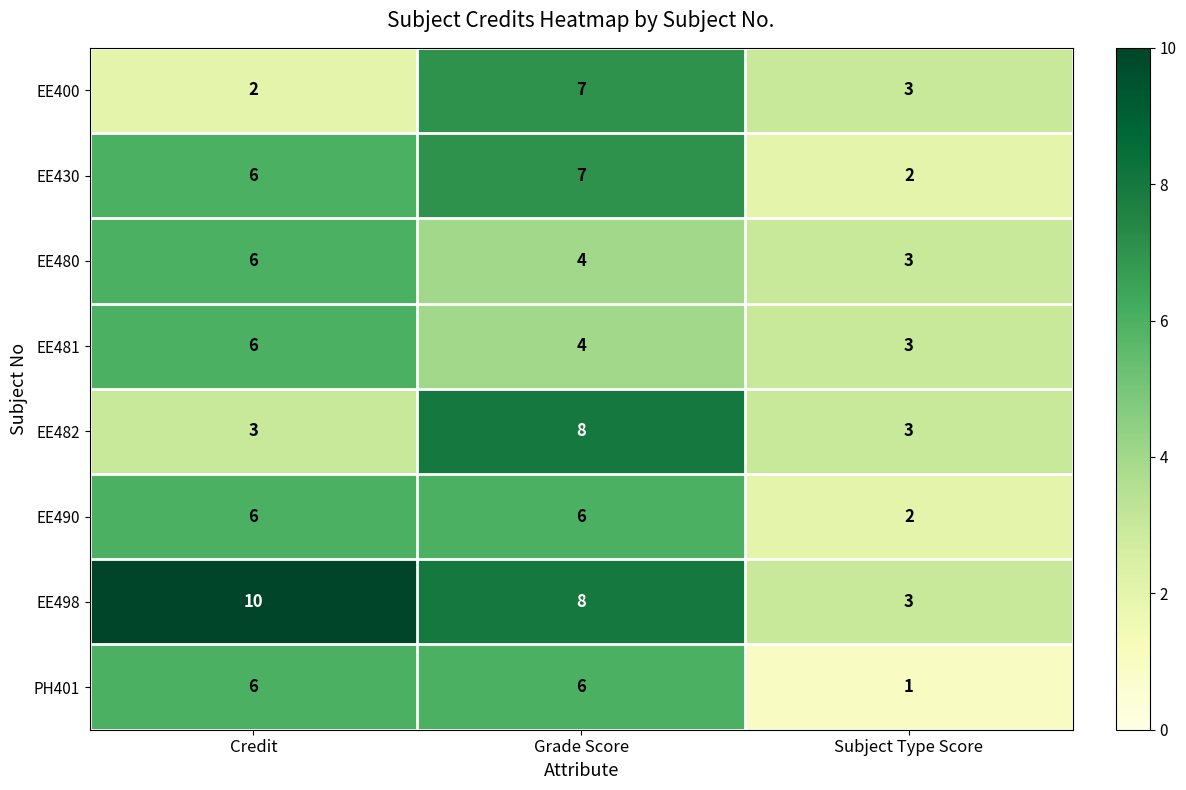

Reading left to right, list all the values displayed in this chart.

EE400: Credit=2	Grade Score=7	Subject Type Score=3
EE430: Credit=6	Grade Score=7	Subject Type Score=2
EE480: Credit=6	Grade Score=4	Subject Type Score=3
EE481: Credit=6	Grade Score=4	Subject Type Score=3
EE482: Credit=3	Grade Score=8	Subject Type Score=3
EE490: Credit=6	Grade Score=6	Subject Type Score=2
EE498: Credit=10	Grade Score=8	Subject Type Score=3
PH401: Credit=6	Grade Score=6	Subject Type Score=1